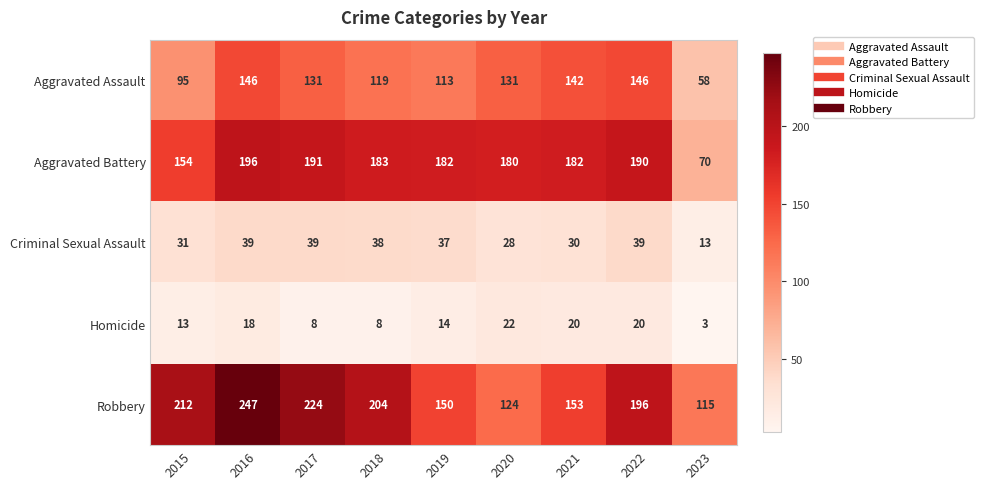

The Robbery series shows 247 at 2016. True or false?

True